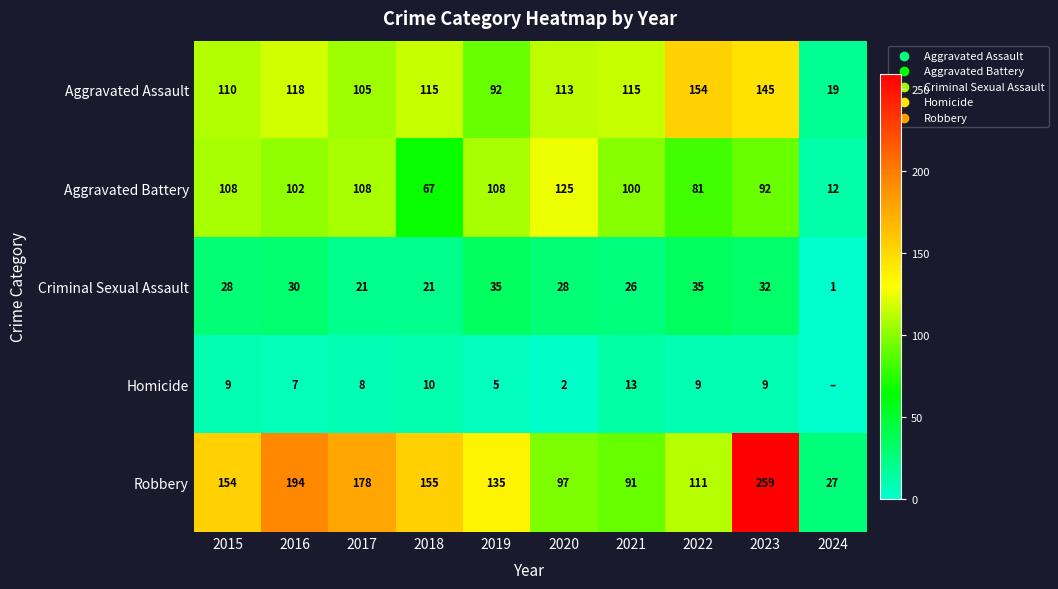

True or false: Robbery has a value of 27 at 2024.

True